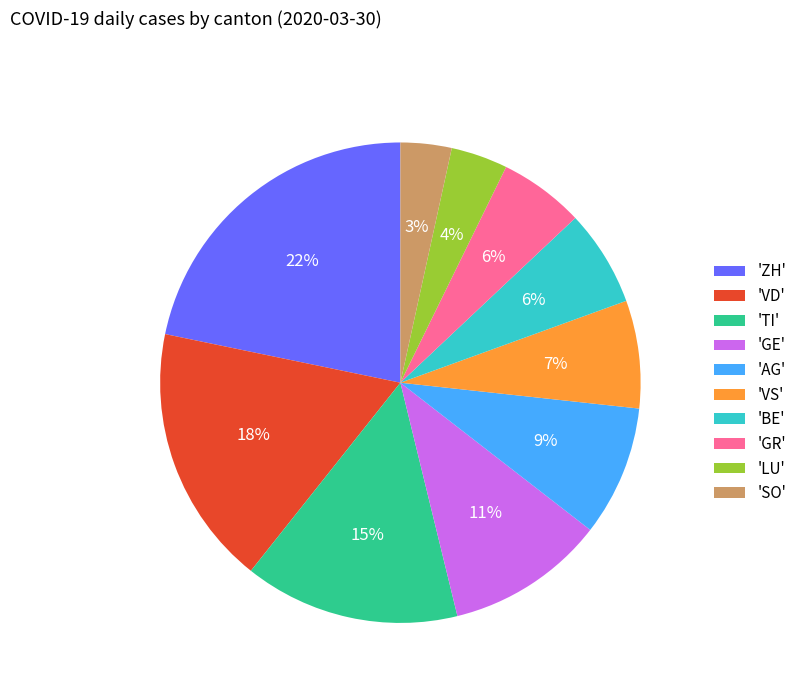

How many segments does this pie chart have?

10